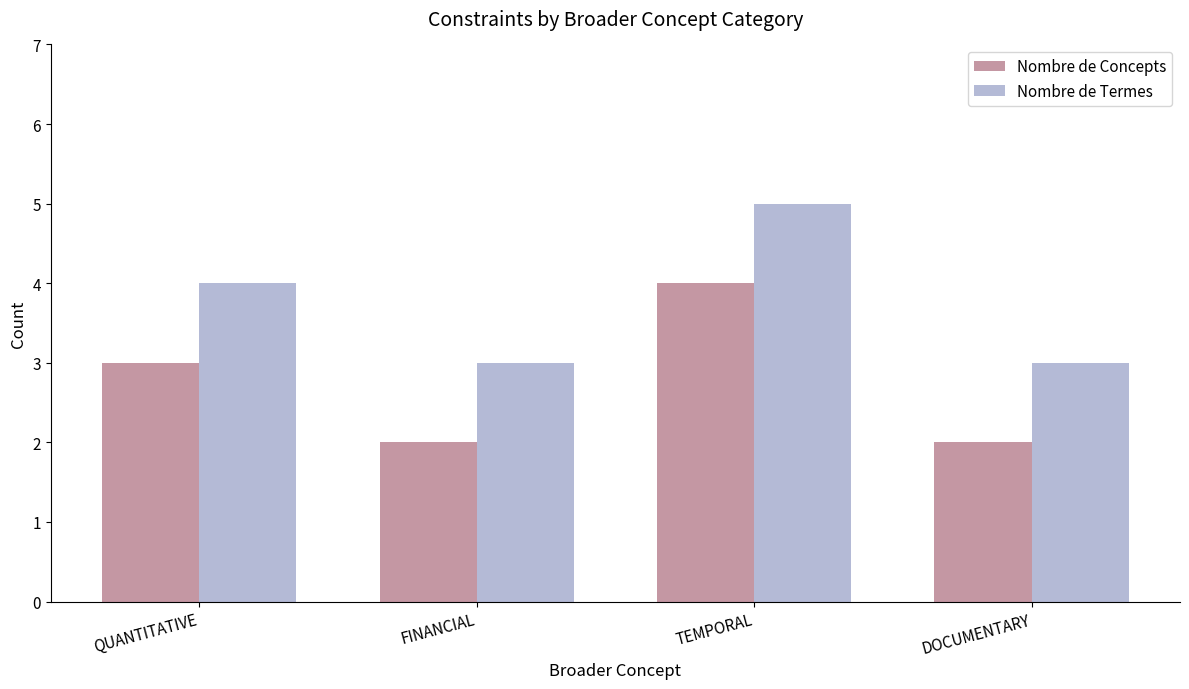

What position from the left is DOCUMENTARY?

4